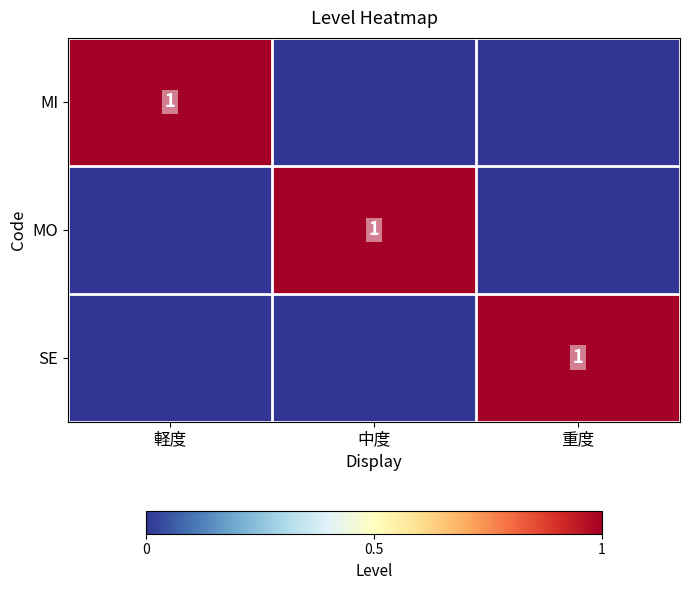

Which label corresponds to the smallest value in the chart?

中度